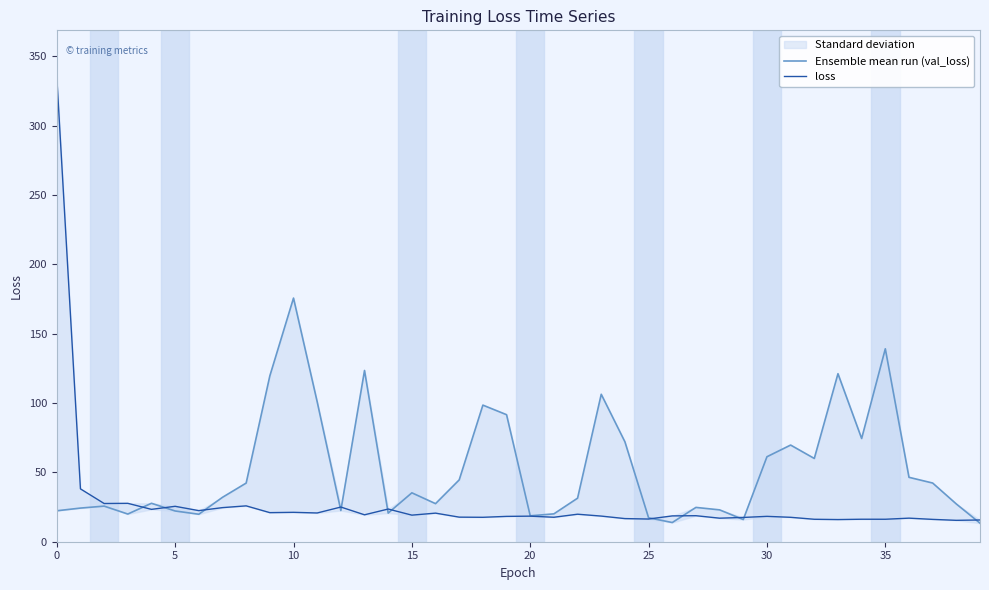

What is the sum of all loss values?

1118.2